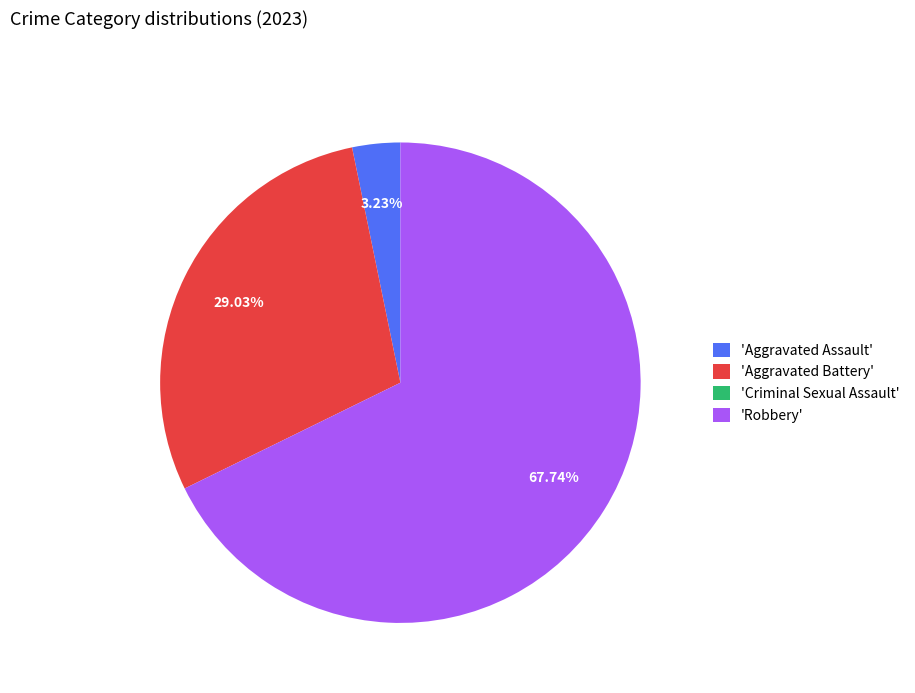

Which category has the biggest portion of the pie?

'Robbery'